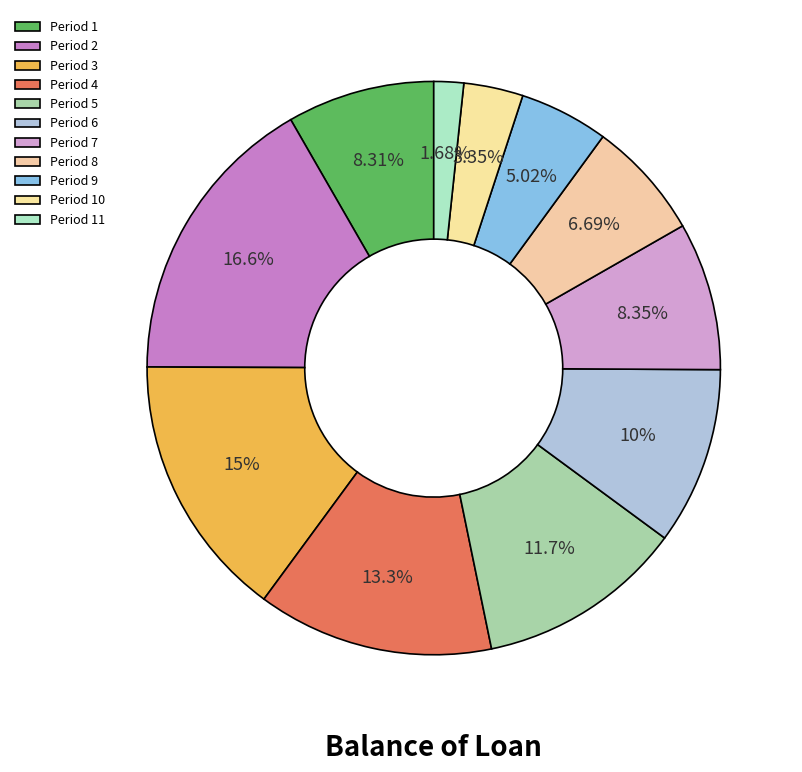

Count the number of slices in the pie.

11